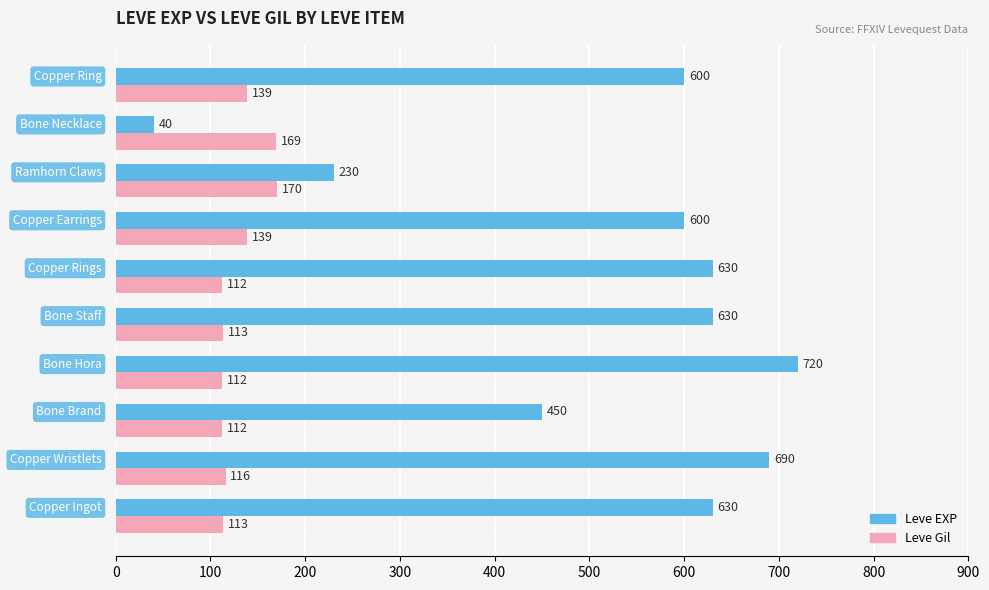

What is the difference between the second highest and minimum values in the Leve Gil series?

57